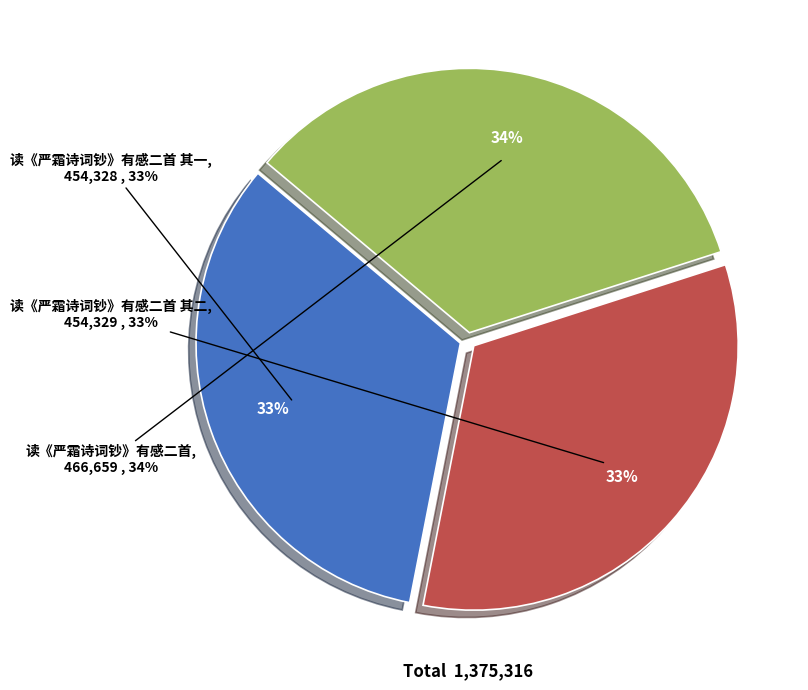

To the nearest percent, what is the difference between the 读《严霜诗词钞》有感二首 其一 and 读《严霜诗词钞》有感二首 slice percentages?

1%